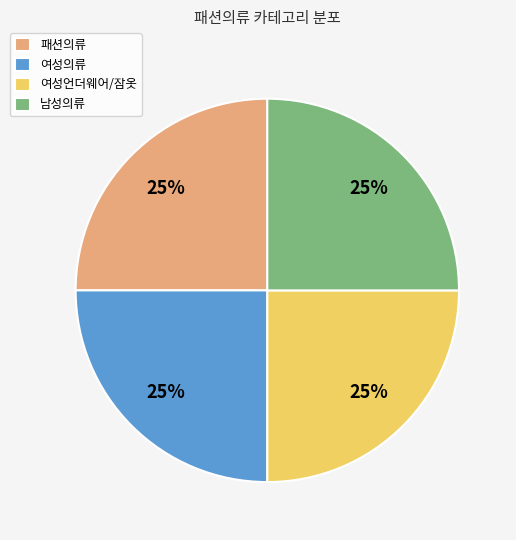

What is the ratio of the value at 여성언더웨어/잠옷 to the value at 남성의류?

1.0